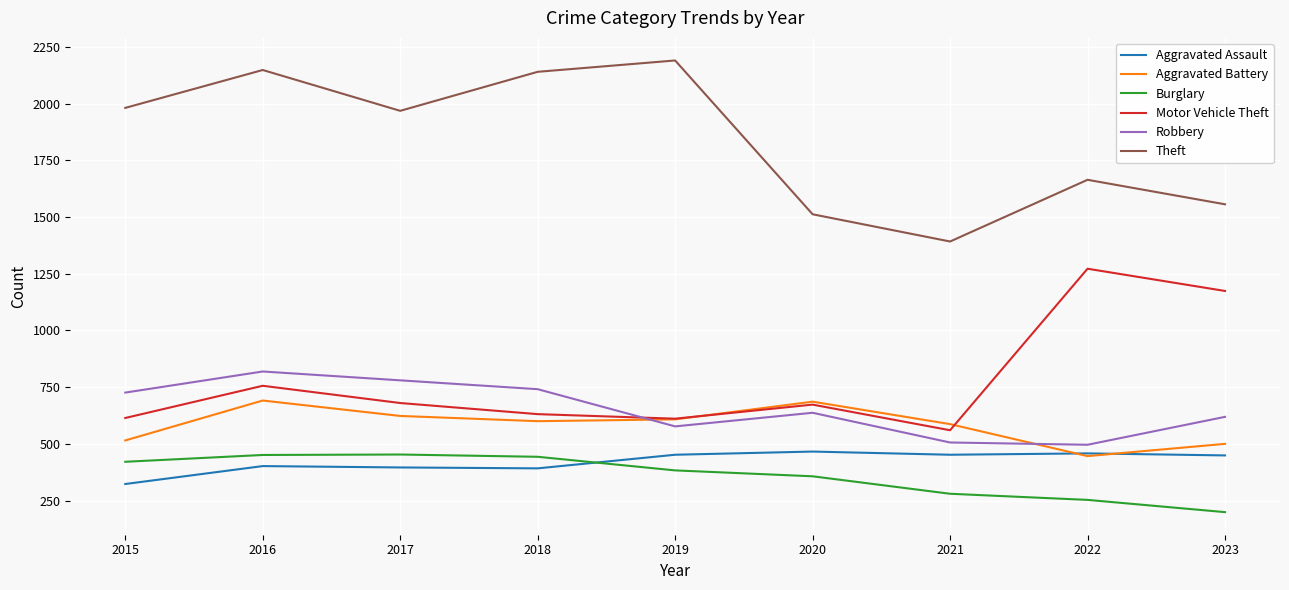

True or false: Burglary and Robbery cross at least once.

False